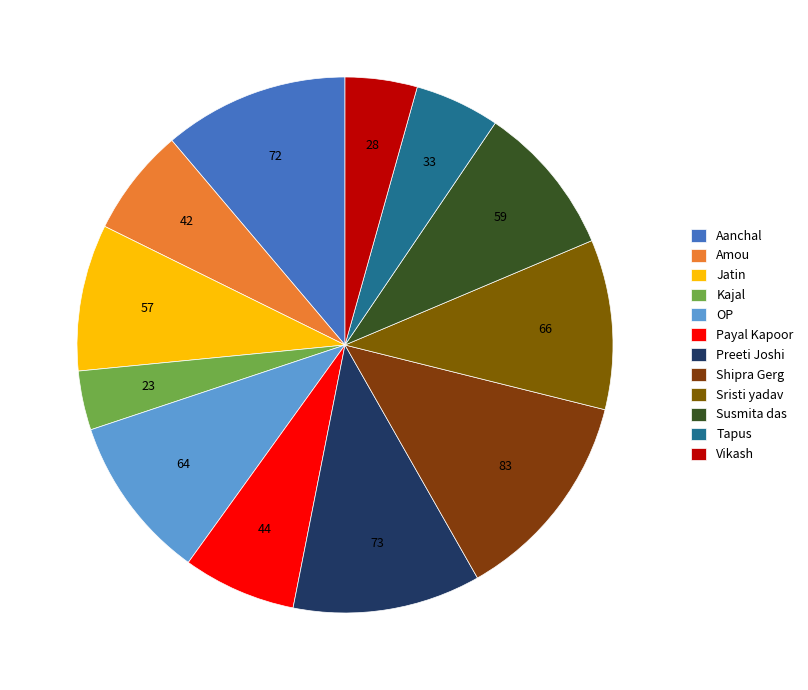

How many slices are in this pie chart?

12